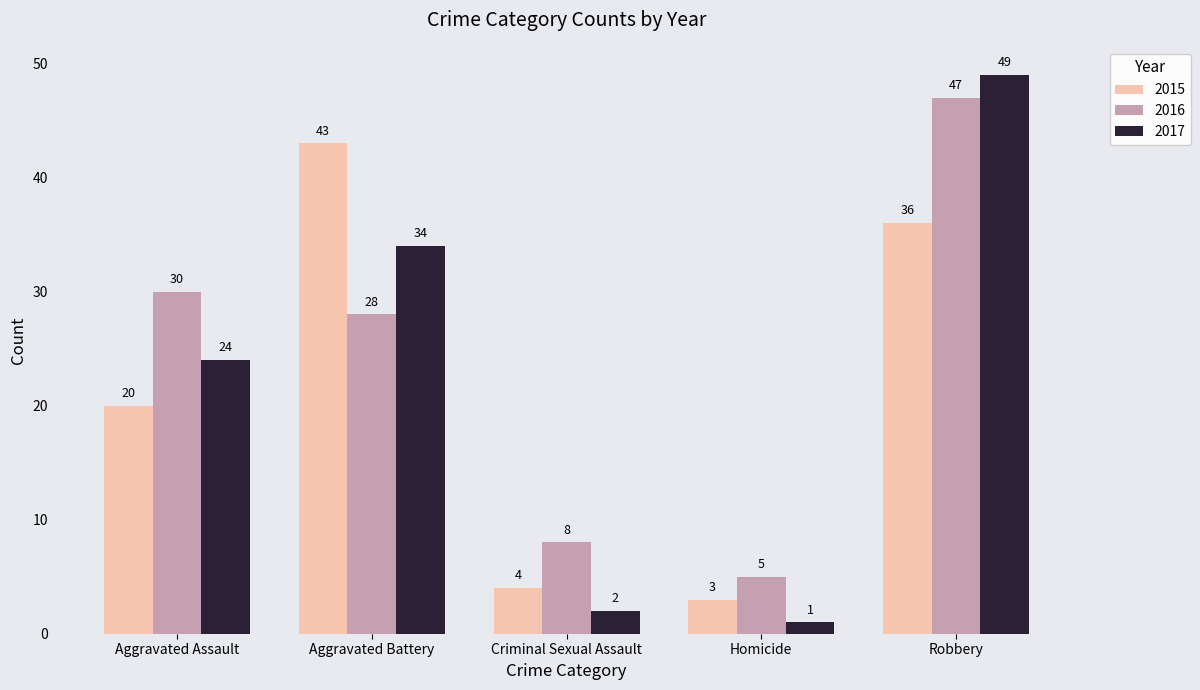

Count the number of categories in the chart.

5